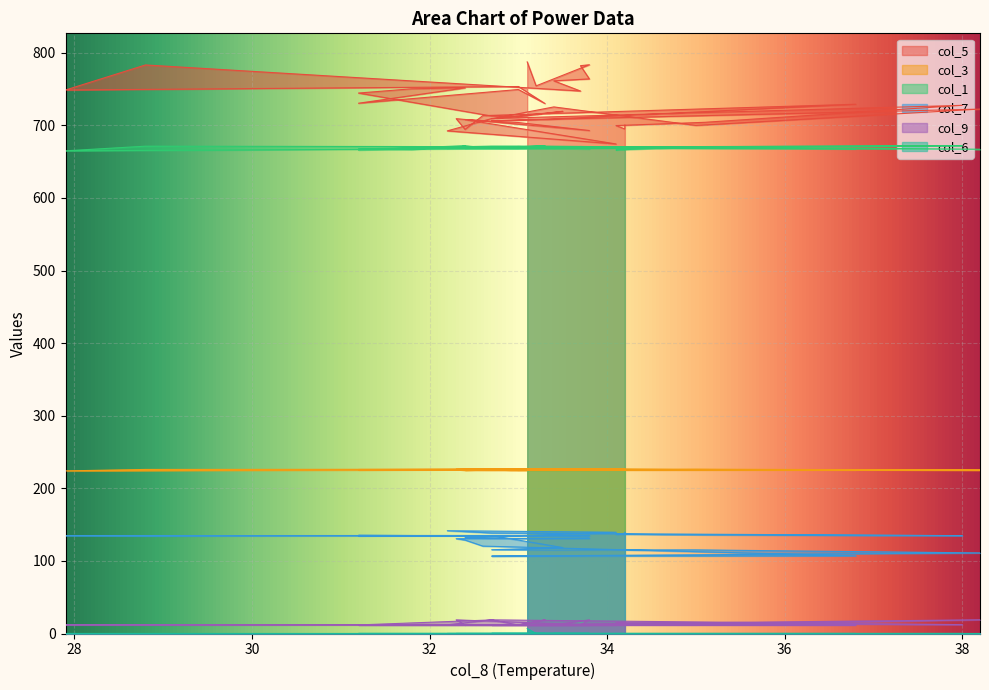

What are all the series names shown in the legend?

col_5, col_3, col_1, col_7, col_9, col_6